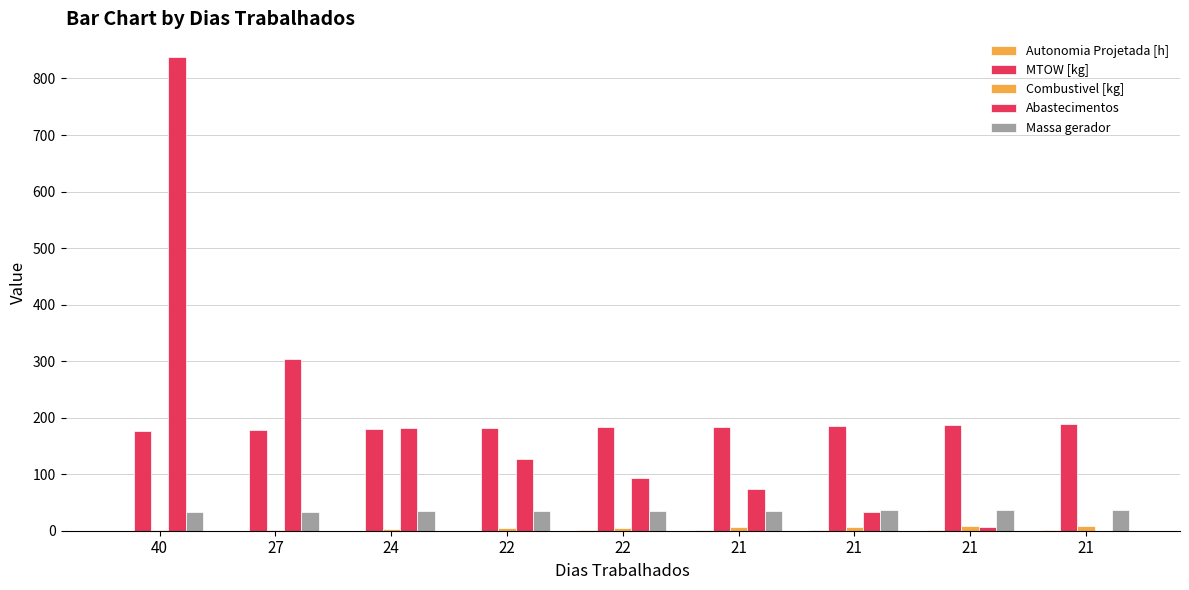

How many data points does each series have?

9